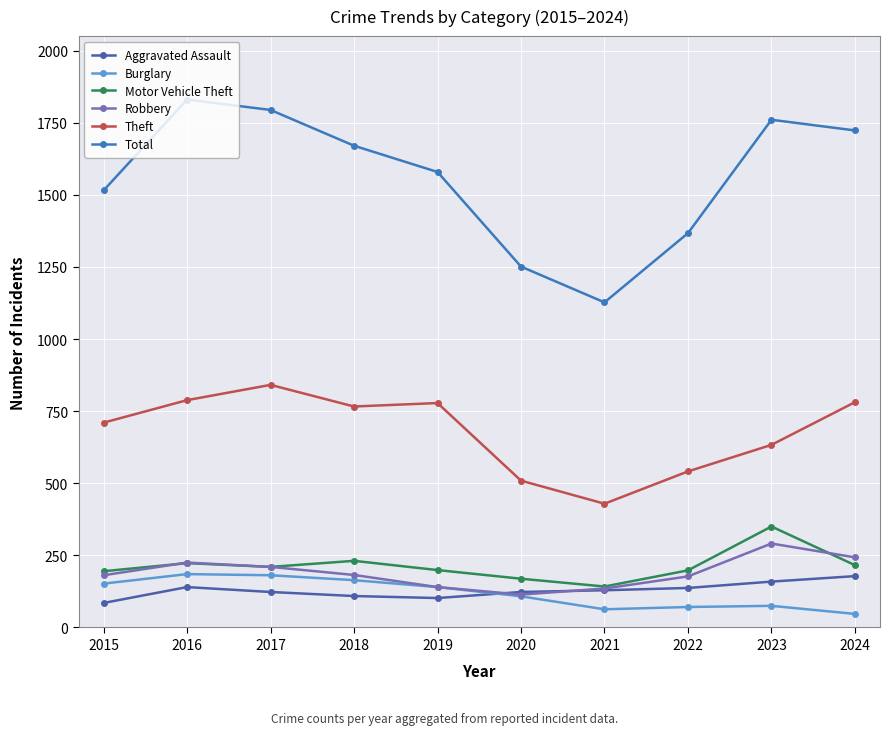

How many values in the Total series are below 1670?

5